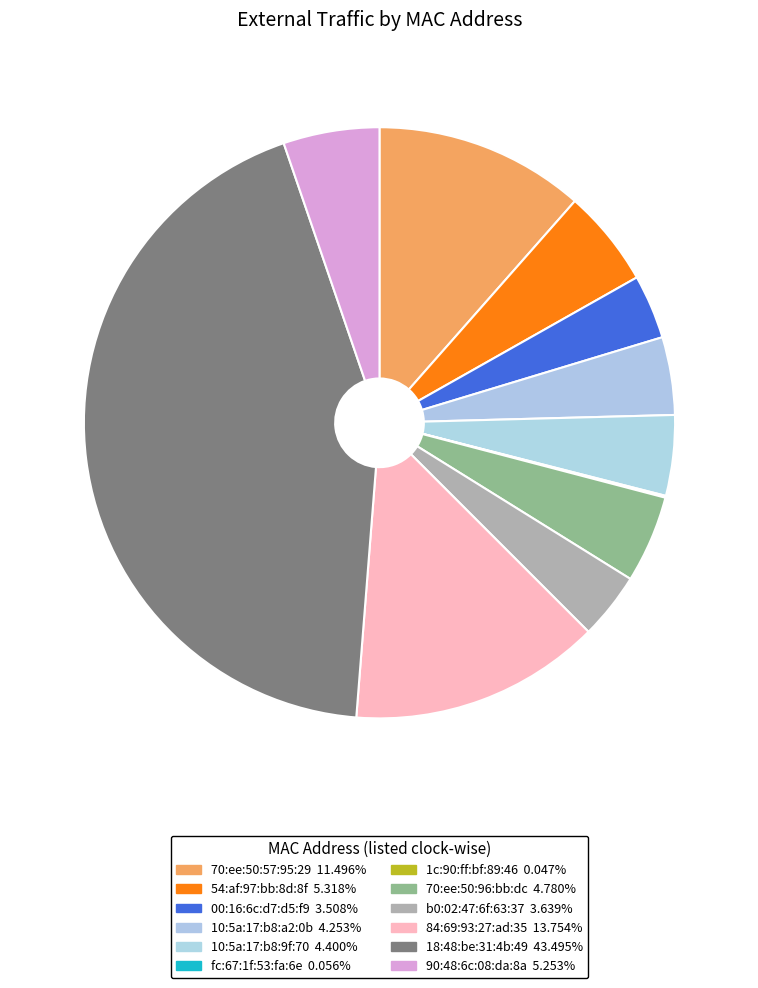

Rank the categories by value from highest to lowest.

18:48:be:31:4b:49, 84:69:93:27:ad:35, 70:ee:50:57:95:29, 54:af:97:bb:8d:8f, 90:48:6c:08:da:8a, 70:ee:50:96:bb:dc, 10:5a:17:b8:9f:70, 10:5a:17:b8:a2:0b, b0:02:47:6f:63:37, 00:16:6c:d7:d5:f9, fc:67:1f:53:fa:6e, 1c:90:ff:bf:89:46